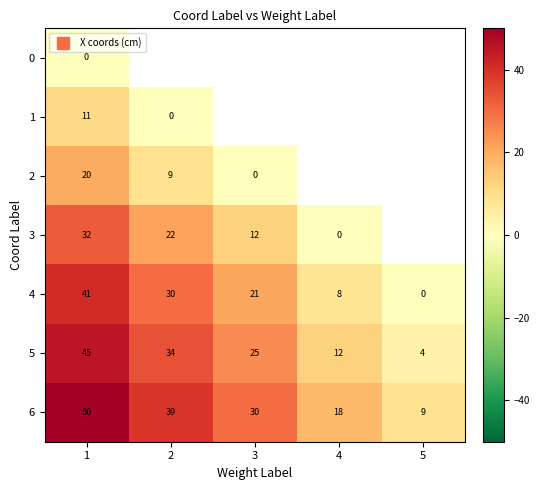

How many data points does each series have?

5